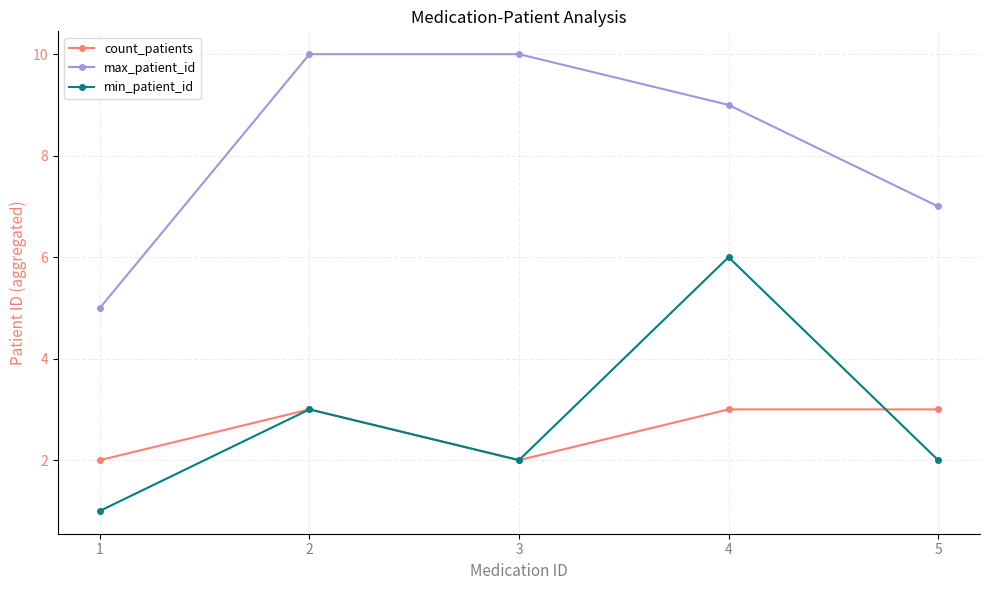

True or false: max_patient_id has more than 2 points higher than both neighbors.

False